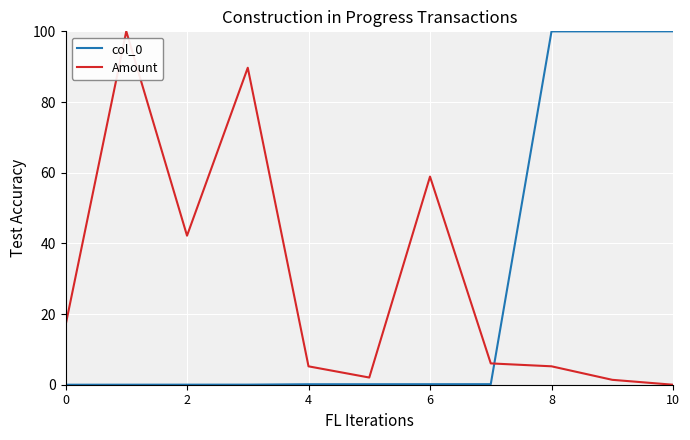

True or false: Amount and col_0 cross at least once.

True